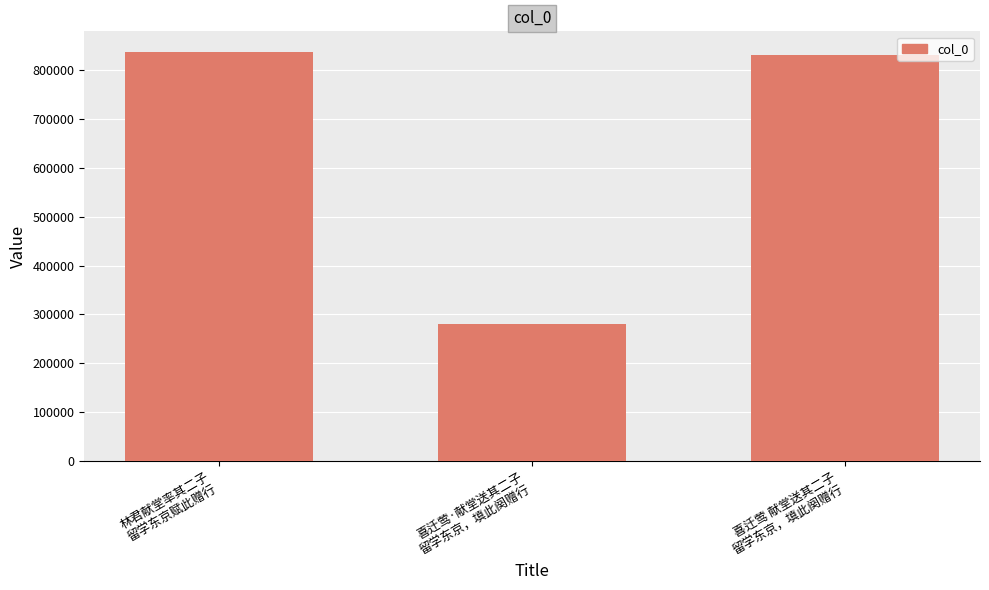

Approximately how many times larger is the value at 喜迁莺 献堂送其二子
留学东京，填此阕赠行 compared to 林君献堂率其二子
留学东京赋此赠行?

1.0